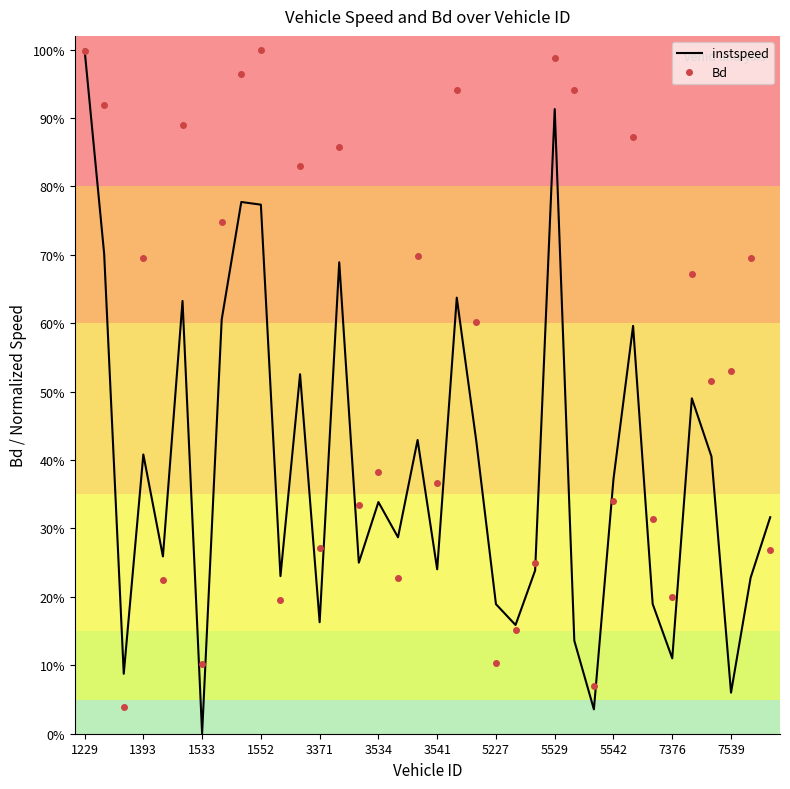

What are all the series names shown in the legend?

instspeed, Bd